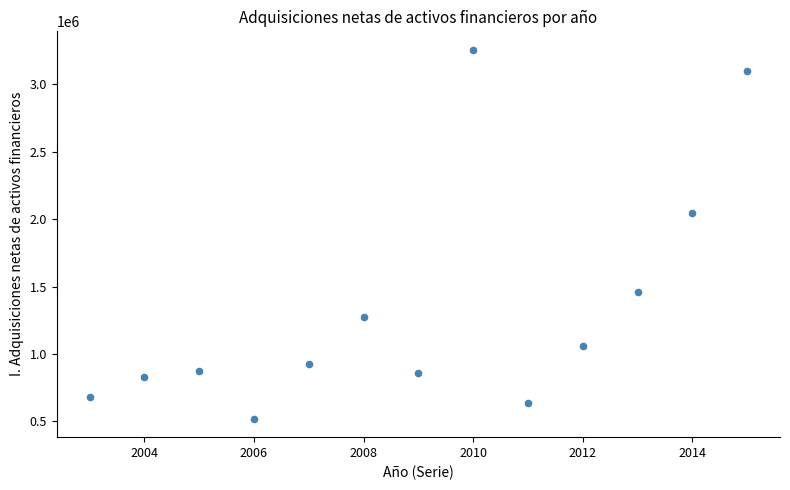

What Y value in the scatter plot is closest to 1887660?

2043456